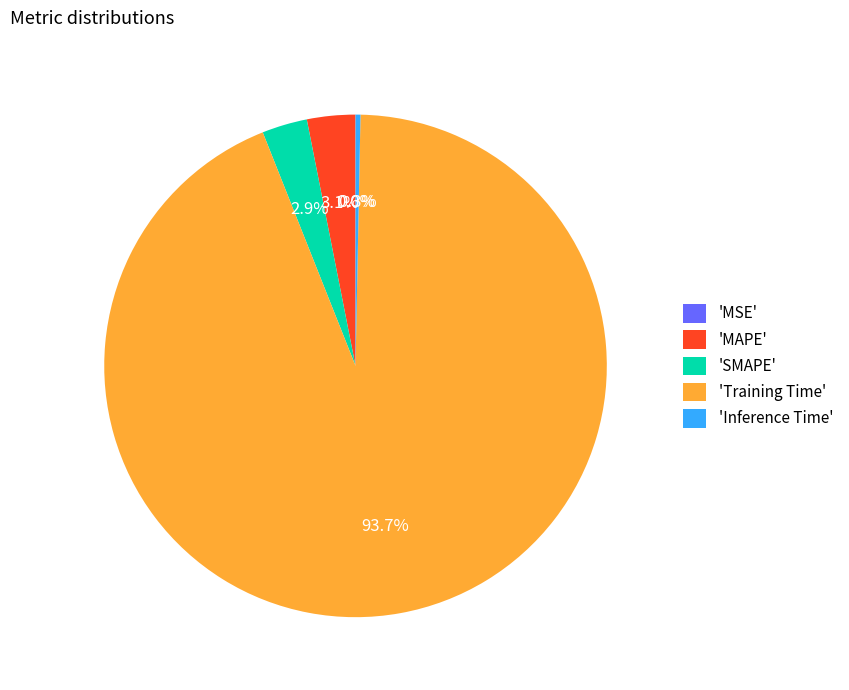

Which category has the biggest portion of the pie?

'Training Time'